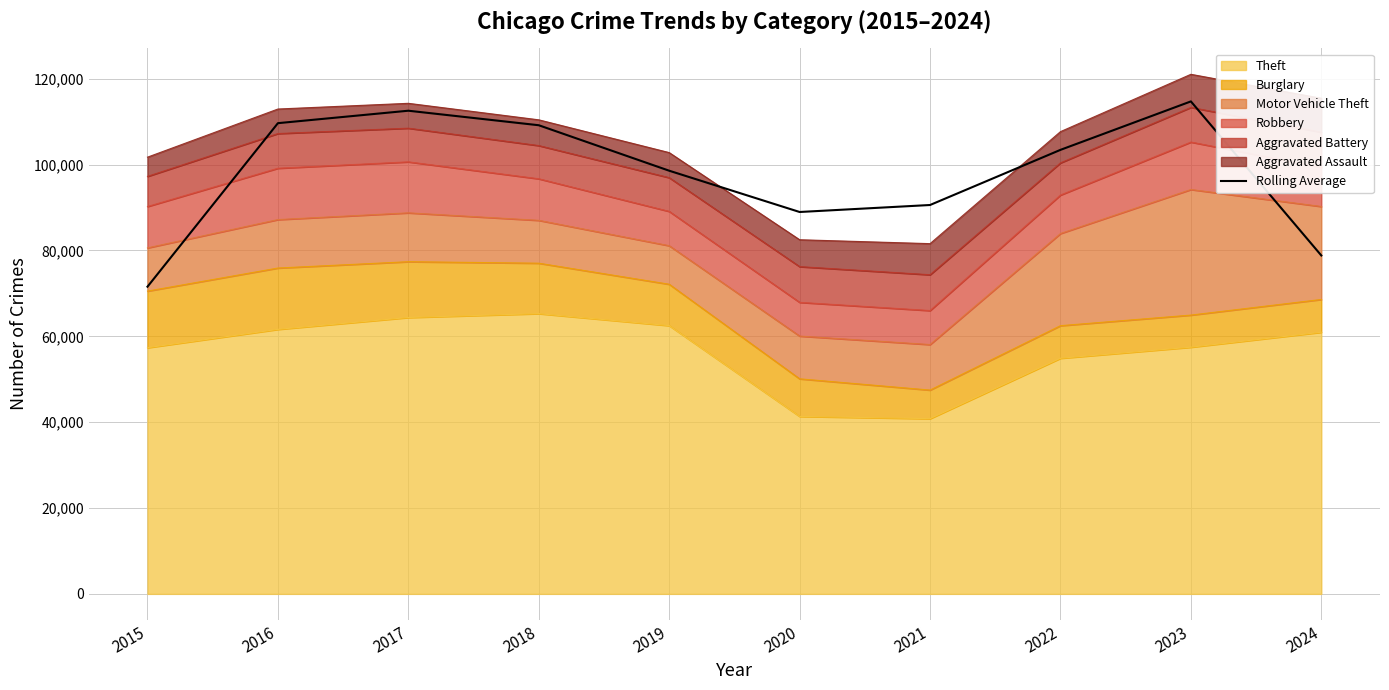

Where is the first local maximum?

2017